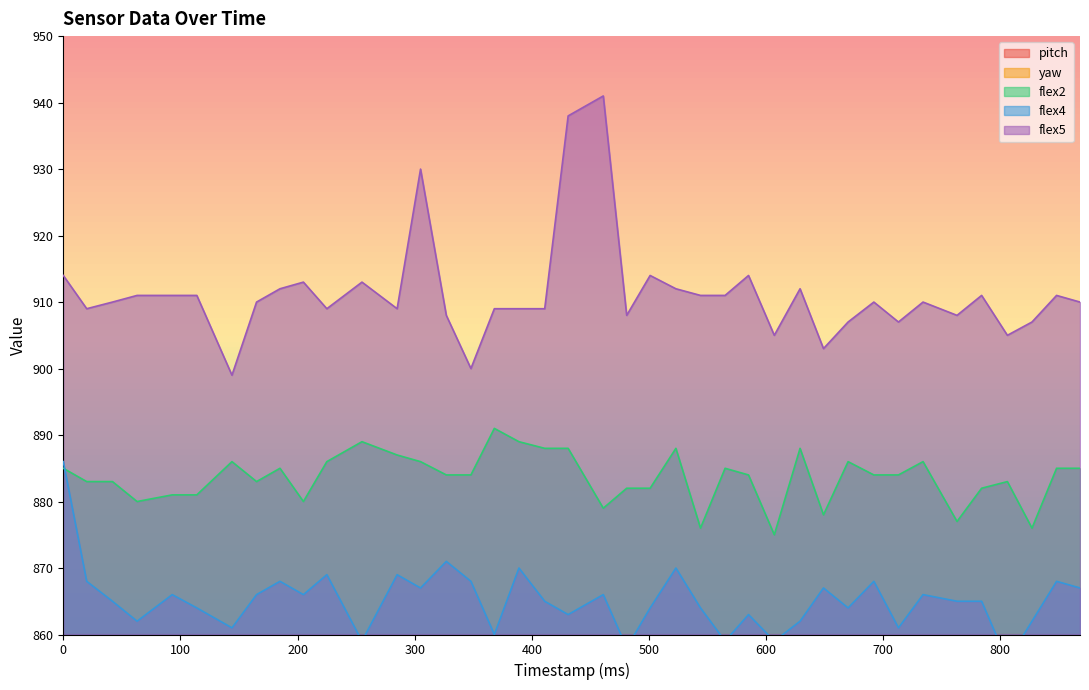

Reading right to left, what are all the values shown in this chart?

pitch: 868=43.0	848=43.0	827=43.0	806=43.0	784=43.0	763=43.0	734=43.0	713=43.1	692=43.1	670=43.1	649=43.1	629=43.1	607=43.1	585=43.1	565=43.1	544=43.1	523=43.1	501=43.1	481=43.1	461=43.1	431=43.0	411=43.0	389=43.0	368=43.0	348=43.0	327=43.0	305=43.0	285=43.1	255=43.0	225=43.0	205=43.0	185=43.0	165=43.0	144=43.1	114=43.1	93=43.1	63=43.0	42=43.1	20=43.1	0=43.1
yaw: 868=173.5	848=173.6	827=173.6	806=173.6	784=173.7	763=173.7	734=173.7	713=173.8	692=173.8	670=173.8	649=173.9	629=173.9	607=173.9	585=173.9	565=174.0	544=174.0	523=174.1	501=174.1	481=174.2	461=174.2	431=174.2	411=174.3	389=174.3	368=174.4	348=174.4	327=174.4	305=174.5	285=174.5	255=174.6	225=174.6	205=174.7	185=174.7	165=174.7	144=174.7	114=174.8	93=174.8	63=174.8	42=174.9	20=174.9	0=175.0
flex2: 868=885.0	848=885.0	827=876.0	806=883.0	784=882.0	763=877.0	734=886.0	713=884.0	692=884.0	670=886.0	649=878.0	629=888.0	607=875.0	585=884.0	565=885.0	544=876.0	523=888.0	501=882.0	481=882.0	461=879.0	431=888.0	411=888.0	389=889.0	368=891.0	348=884.0	327=884.0	305=886.0	285=887.0	255=889.0	225=886.0	205=880.0	185=885.0	165=883.0	144=886.0	114=881.0	93=881.0	63=880.0	42=883.0	20=883.0	0=885.0
flex4: 868=867.0	848=868.0	827=862.0	806=856.0	784=865.0	763=865.0	734=866.0	713=861.0	692=868.0	670=864.0	649=867.0	629=862.0	607=859.0	585=863.0	565=859.0	544=864.0	523=870.0	501=864.0	481=858.0	461=866.0	431=863.0	411=865.0	389=870.0	368=860.0	348=868.0	327=871.0	305=867.0	285=869.0	255=859.0	225=869.0	205=866.0	185=868.0	165=866.0	144=861.0	114=864.0	93=866.0	63=862.0	42=865.0	20=868.0	0=886.0
flex5: 868=910.0	848=911.0	827=907.0	806=905.0	784=911.0	763=908.0	734=910.0	713=907.0	692=910.0	670=907.0	649=903.0	629=912.0	607=905.0	585=914.0	565=911.0	544=911.0	523=912.0	501=914.0	481=908.0	461=941.0	431=938.0	411=909.0	389=909.0	368=909.0	348=900.0	327=908.0	305=930.0	285=909.0	255=913.0	225=909.0	205=913.0	185=912.0	165=910.0	144=899.0	114=911.0	93=911.0	63=911.0	42=910.0	20=909.0	0=914.0